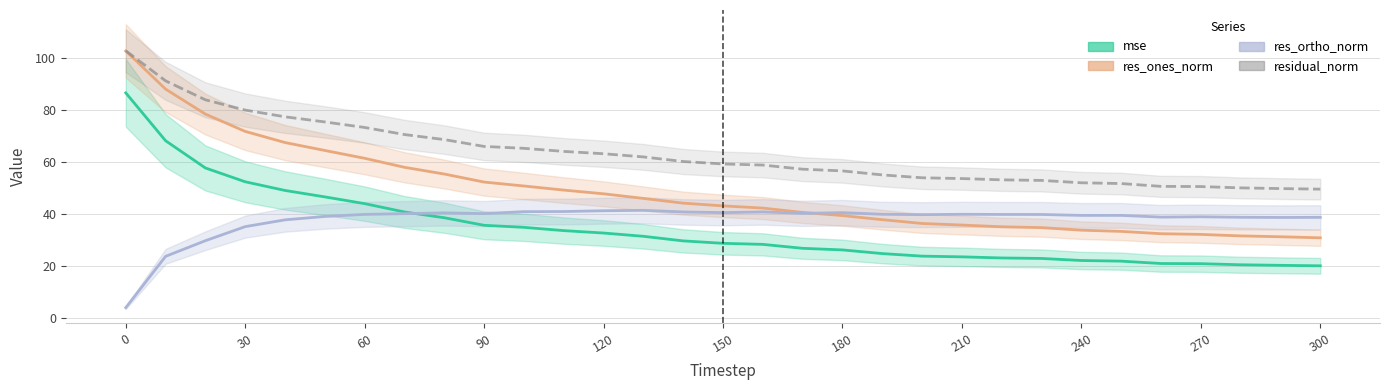

How many lines are shown in the chart?

4